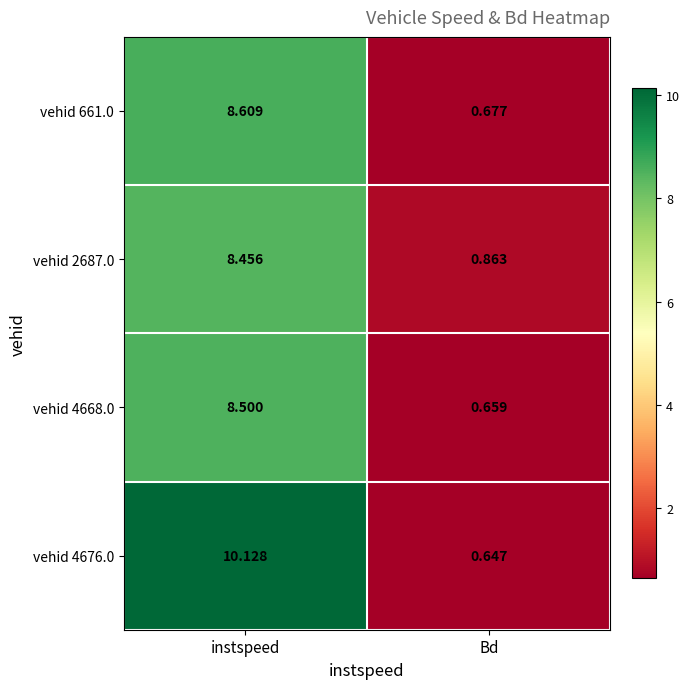

Rank the categories by vehid 2687.0 value from lowest to highest.

Bd, instspeed